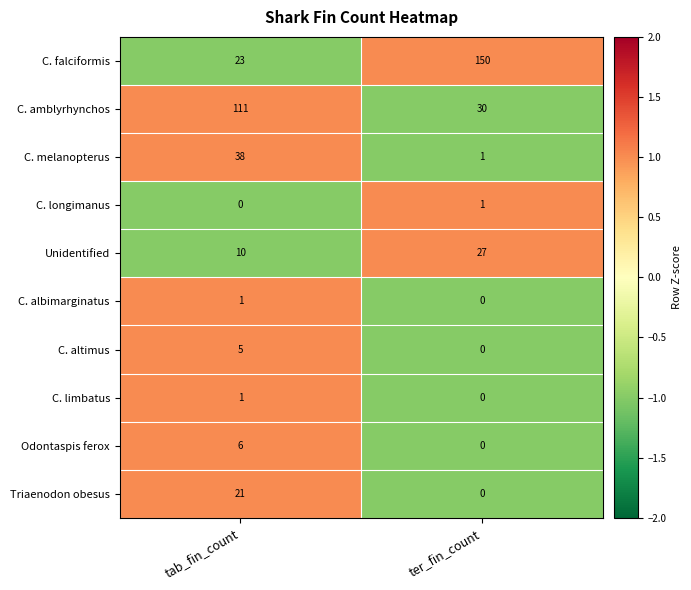

Rank the categories by C. amblyrhynchos value from lowest to highest.

ter_fin_count, tab_fin_count